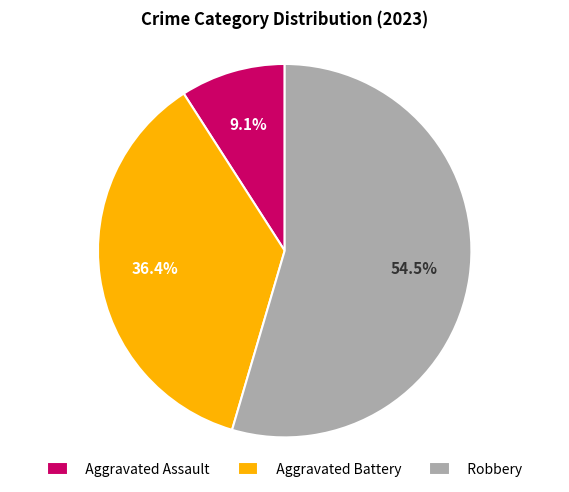

To the nearest percent, what is the average slice percentage?

33%